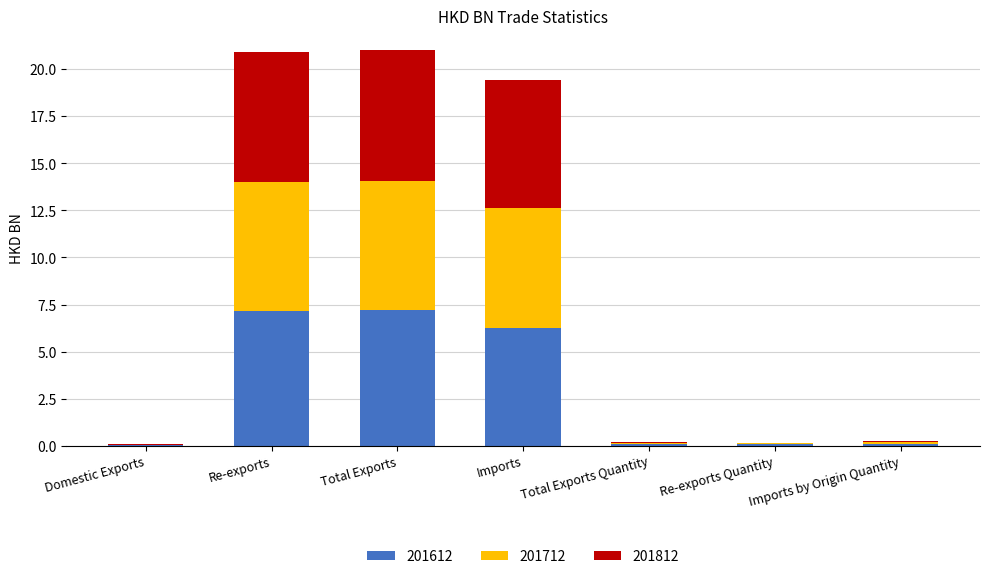

What is the total value across all series at Total Exports?

21.0